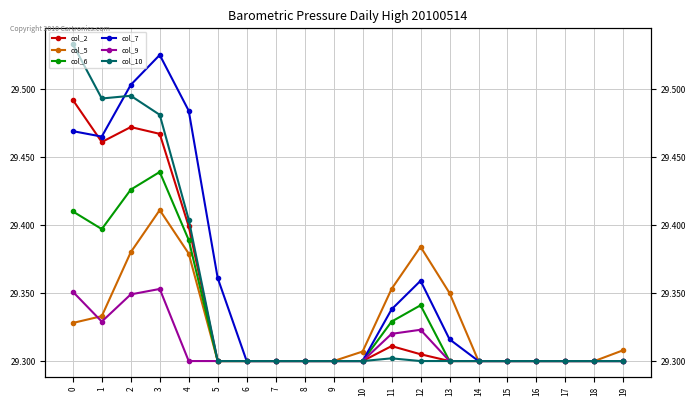

At how many categories does at least one series exceed 29?

20